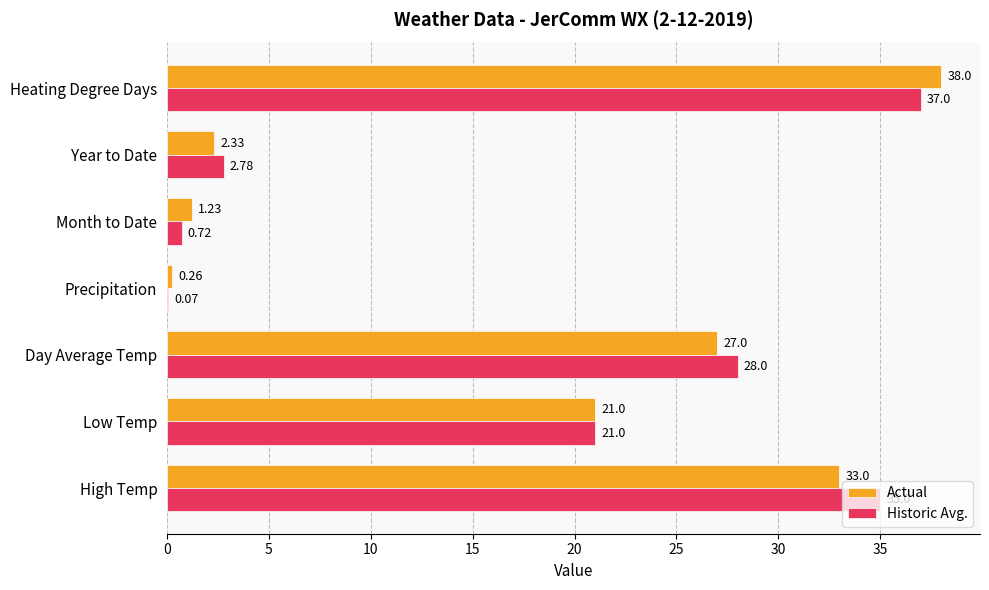

At which label is Actual closest to 19?

Low Temp